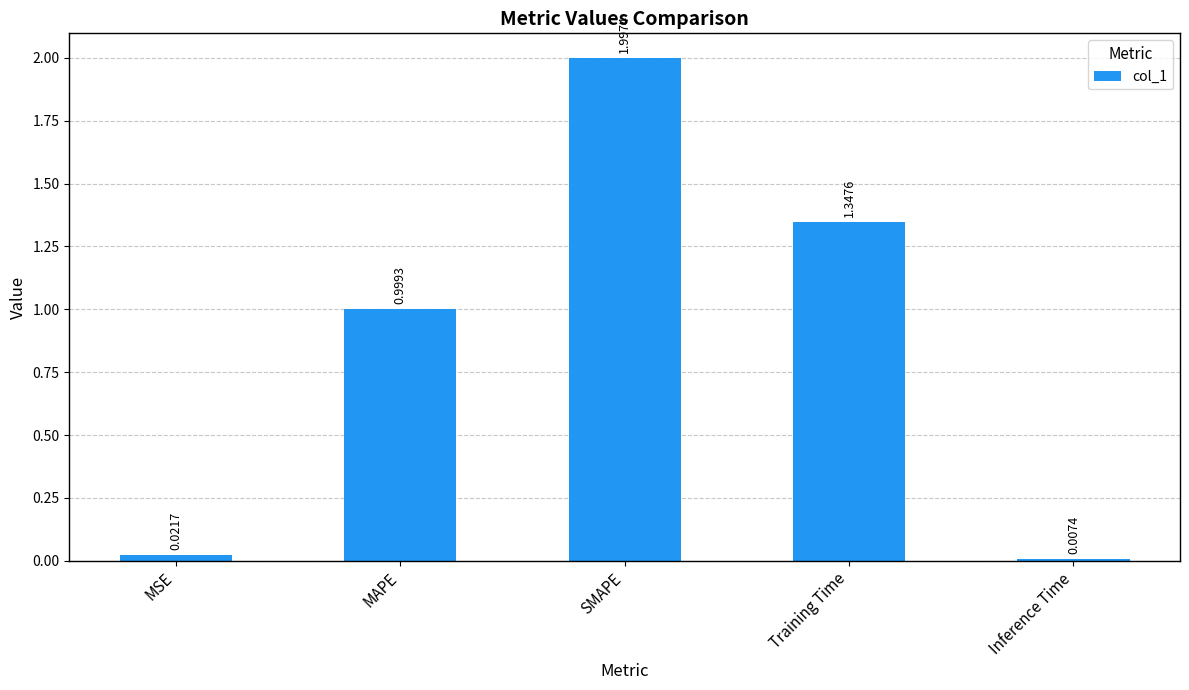

How many data points does each series have?

5